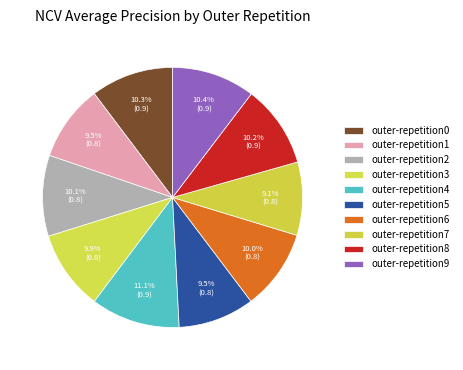

Count the number of slices in the pie.

10